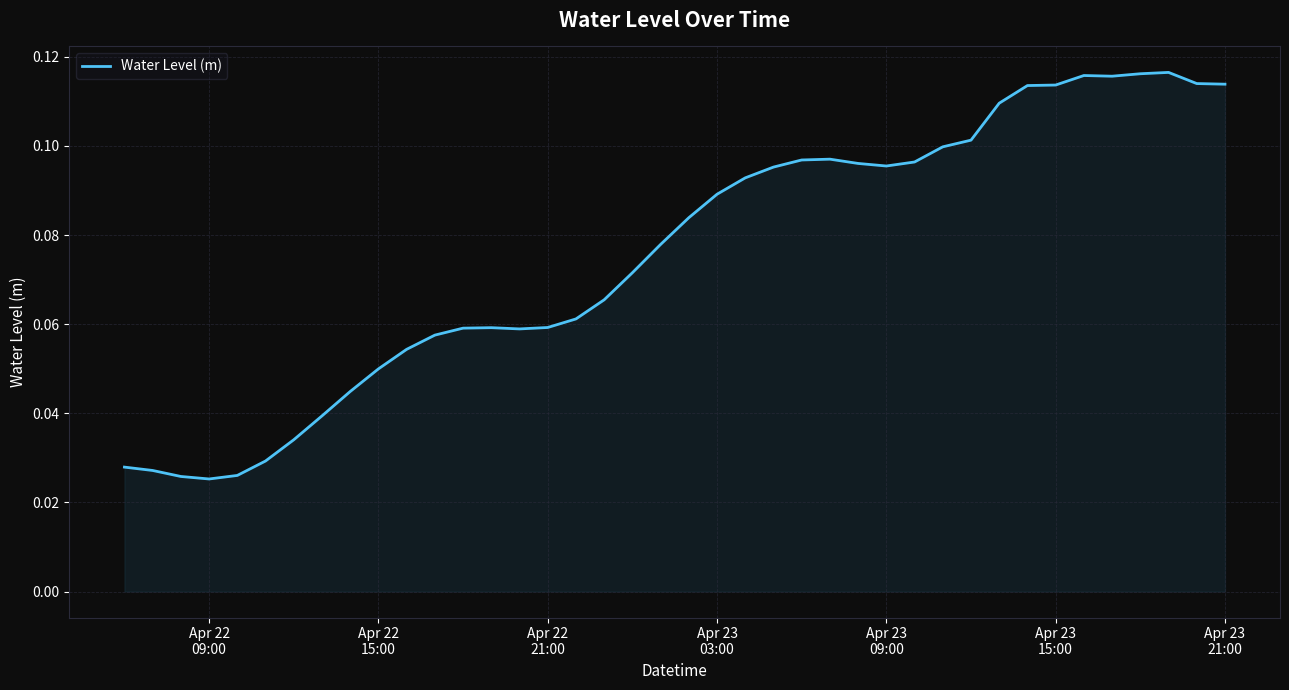

Does the chart have visible grid lines?

Yes